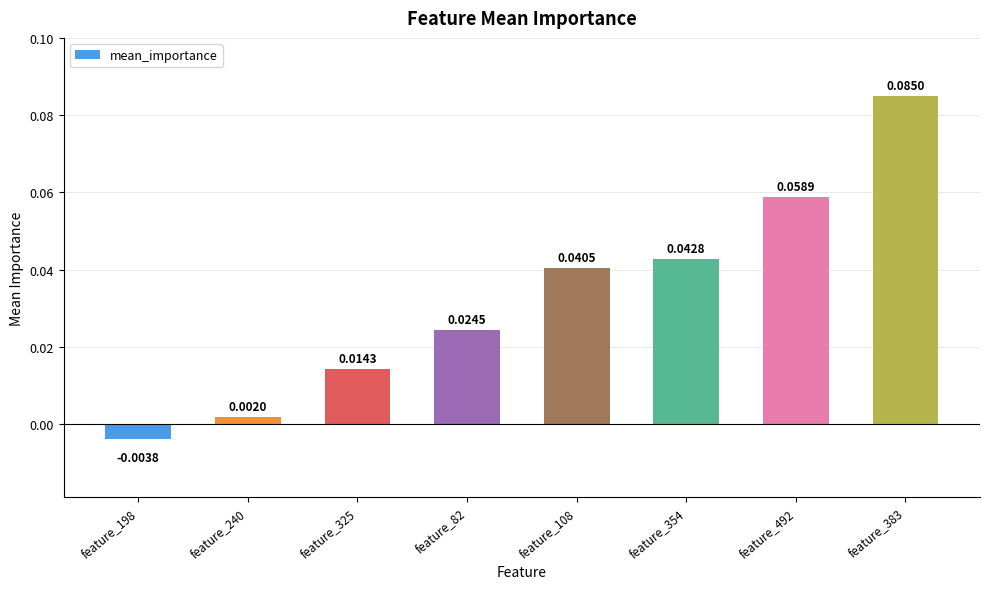

Rank the categories by value from highest to lowest.

feature_383, feature_492, feature_354, feature_108, feature_82, feature_325, feature_240, feature_198